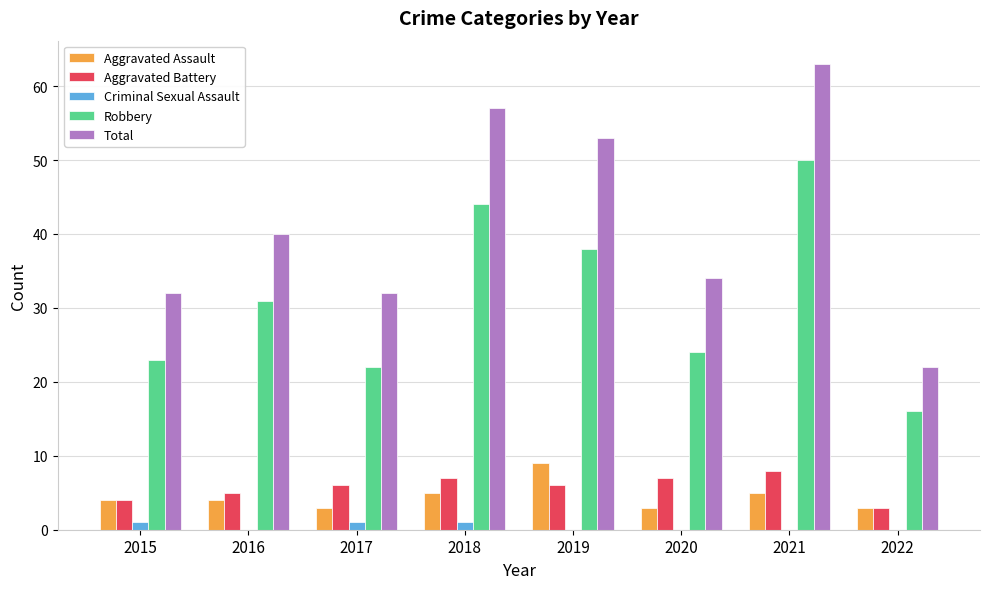

Reading left to right, what are all the values shown in this chart?

Aggravated Assault: 4	4	3	5	9	3	5	3
Aggravated Battery: 4	5	6	7	6	7	8	3
Criminal Sexual Assault: 1	0	1	1	0	0	0	0
Robbery: 23	31	22	44	38	24	50	16
Total: 32	40	32	57	53	34	63	22